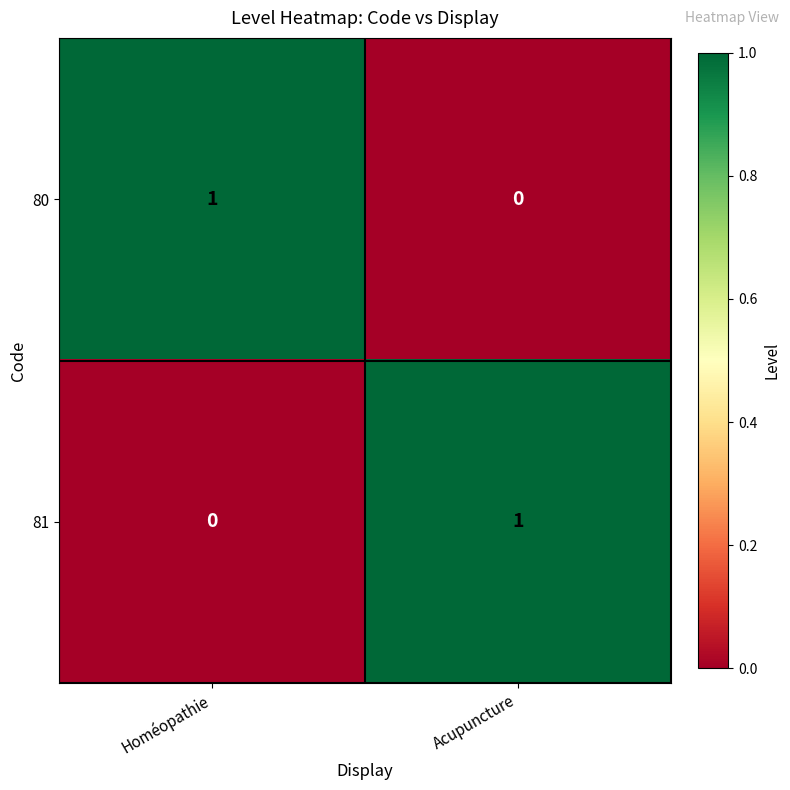

Is it true that 80 equals 0 at Acupuncture?

True